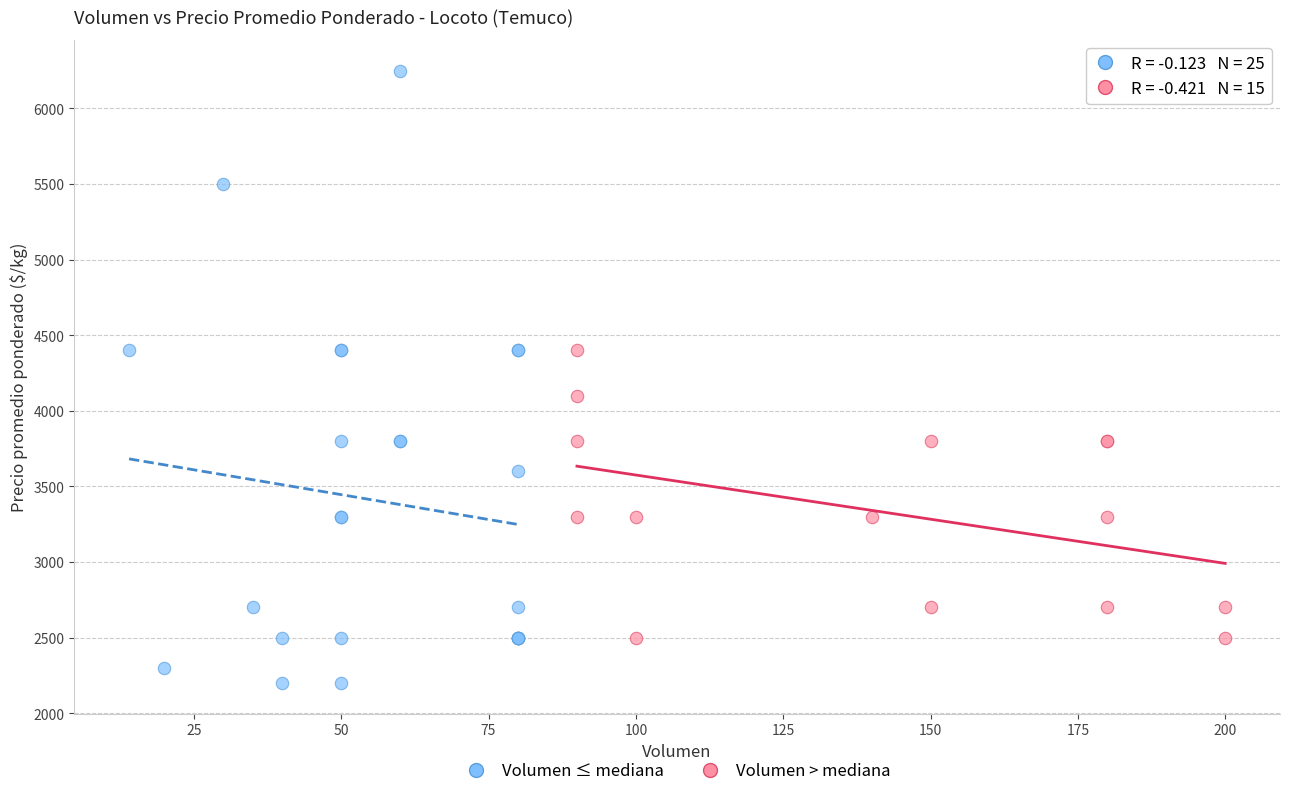

Which series contains the highest Y value?

Volumen ≤ mediana